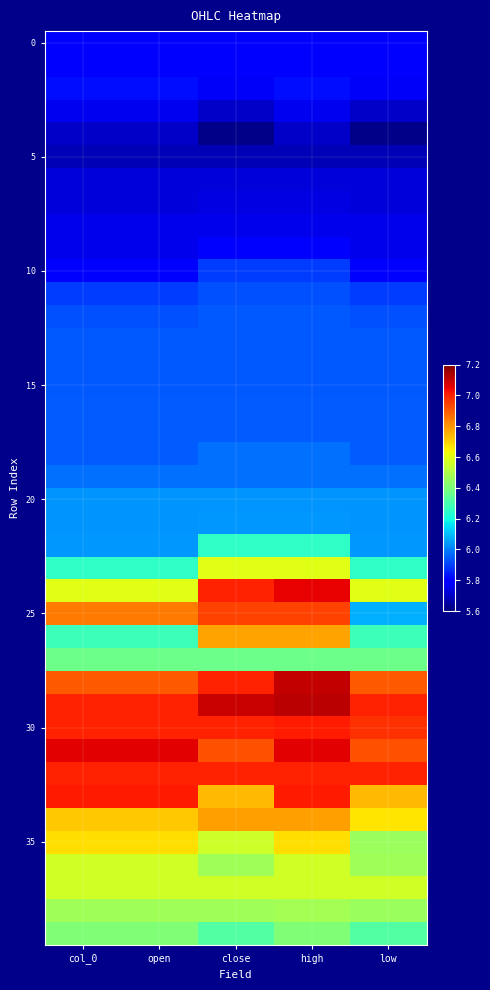

Which series has the widest spread of values?

25